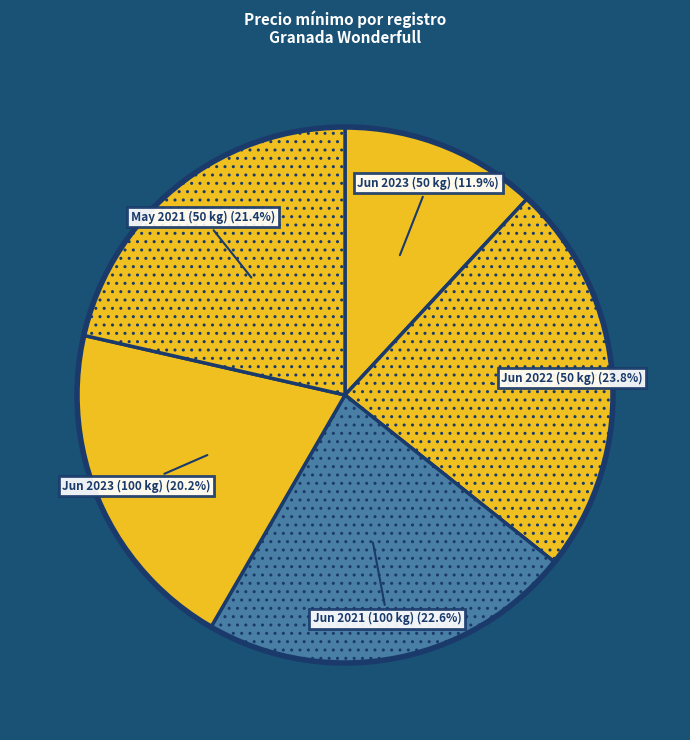

Does any single category account for the majority?

No